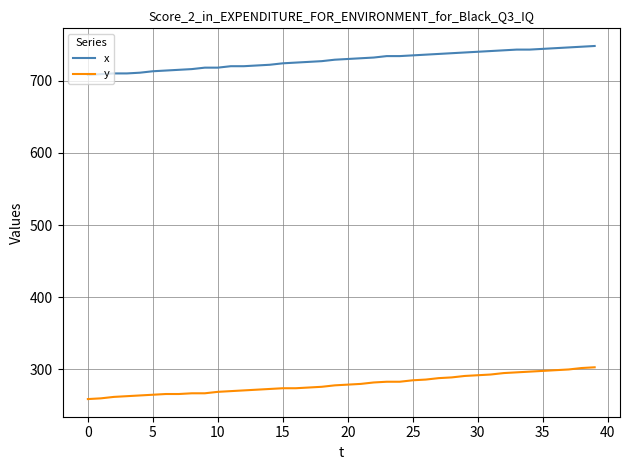

What is the difference between the maximum and minimum values in the x series?

40